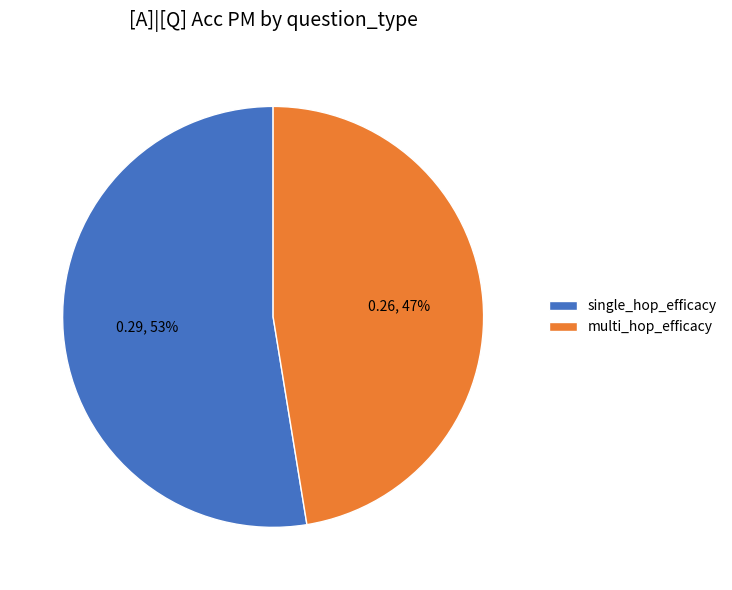

How many slices are in this pie chart?

2